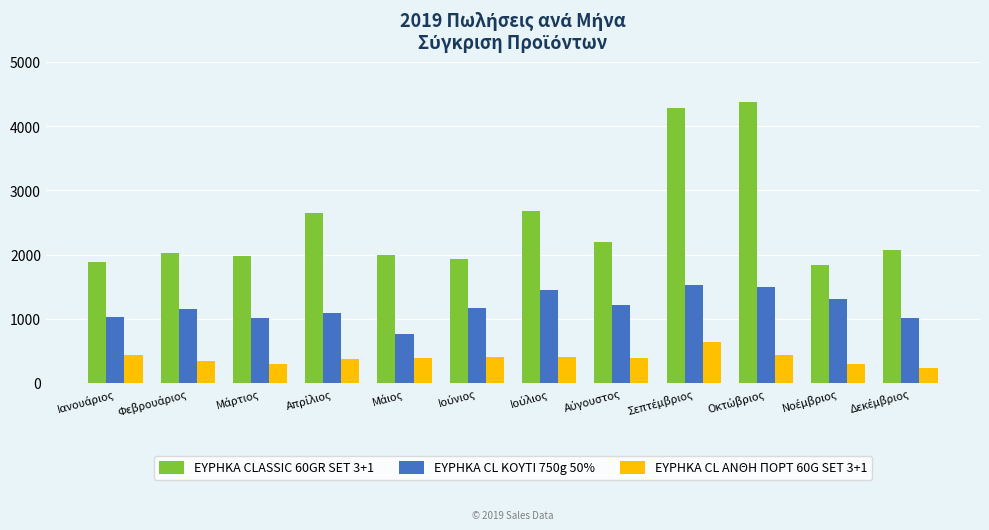

What is the difference between the maximum and minimum values in the ΕΥΡΗΚΑ CL ΑΝΘΗ ΠΟΡΤ 60G SET 3+1 series?

413